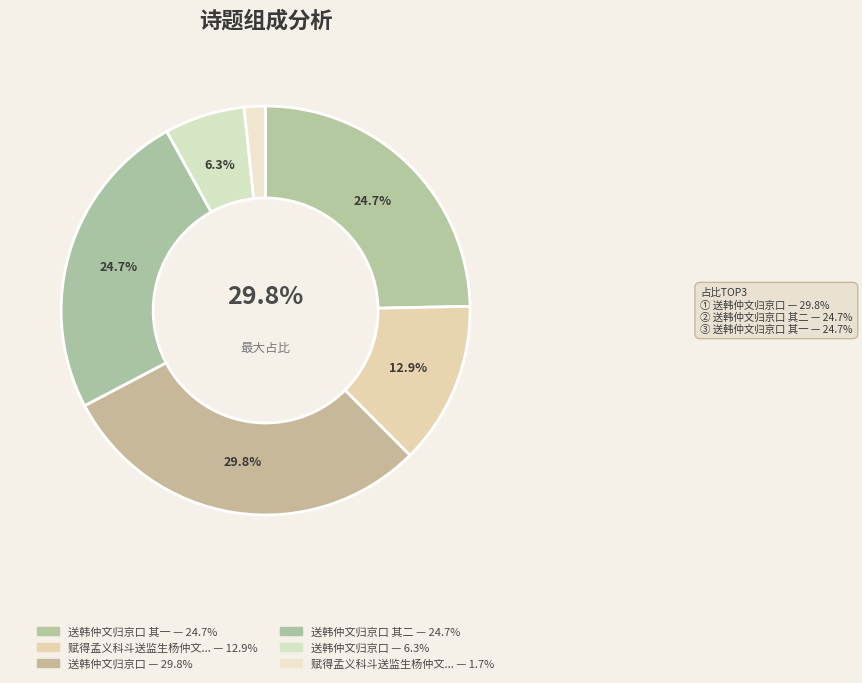

Rank the categories by value from lowest to highest.

赋得孟义科斗送监生杨仲文归台州亲迎, 送韩仲文归京口, 赋得孟义科斗送监生杨仲文归台州亲迎, 送韩仲文归京口 其一, 送韩仲文归京口 其二, 送韩仲文归京口